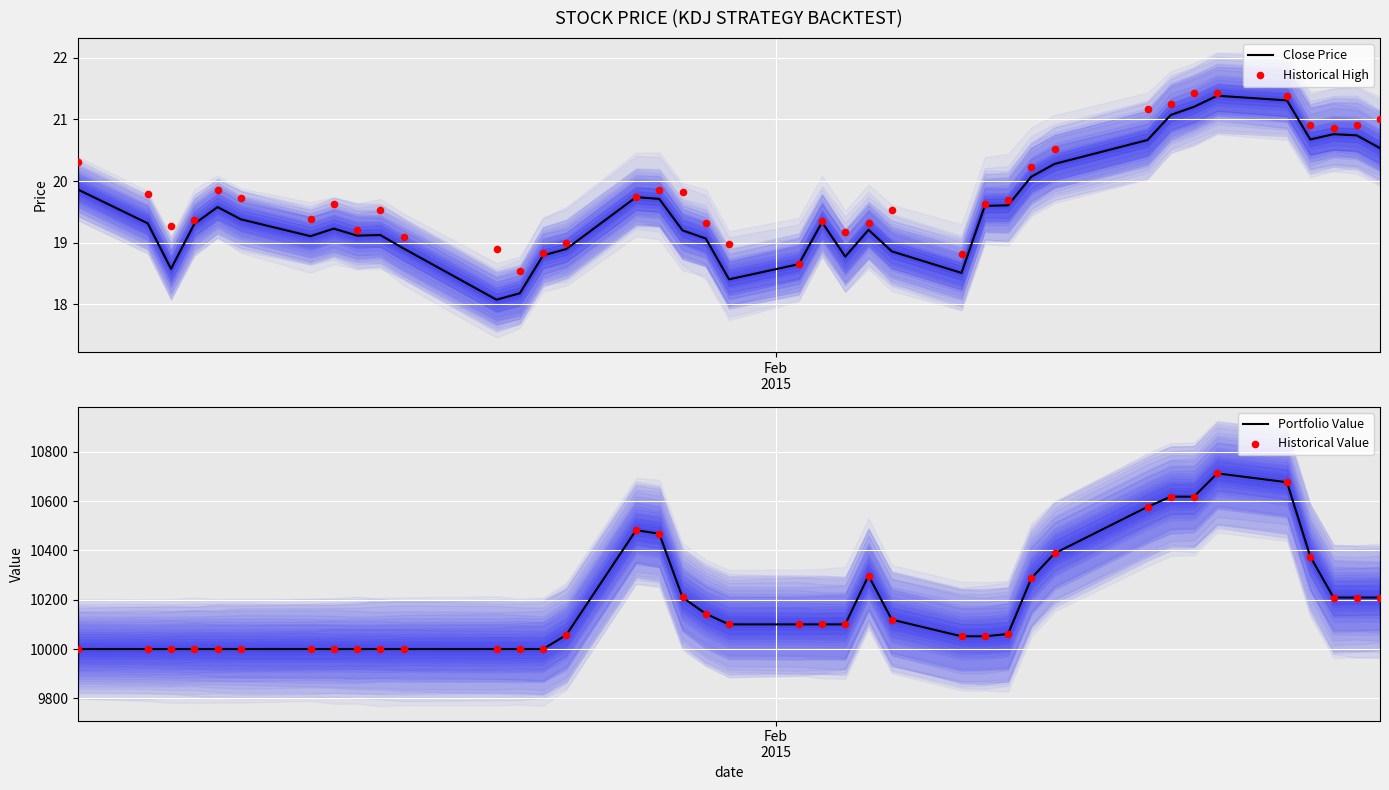

Which series has the widest spread of Y values?

Portfolio Value